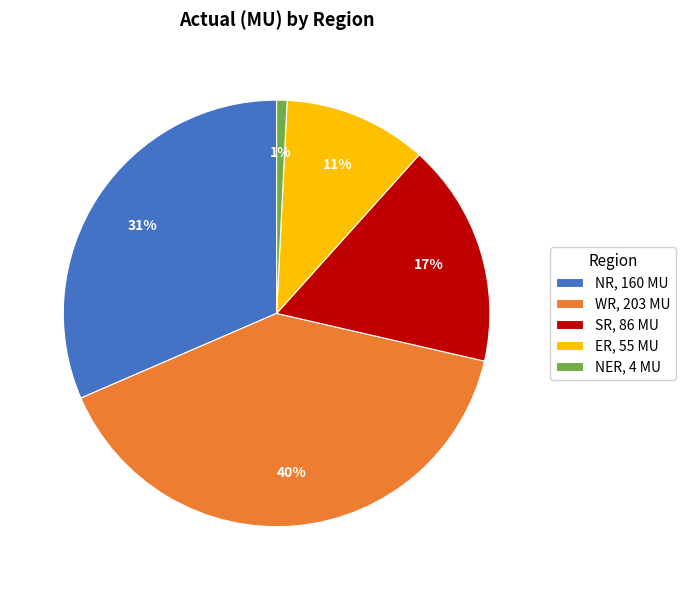

Count the number of slices in the pie.

5